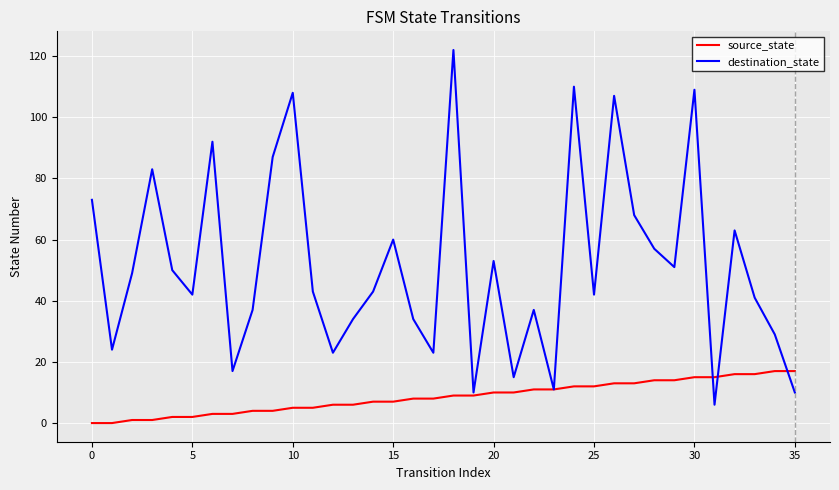

What is the greatest value displayed?

122